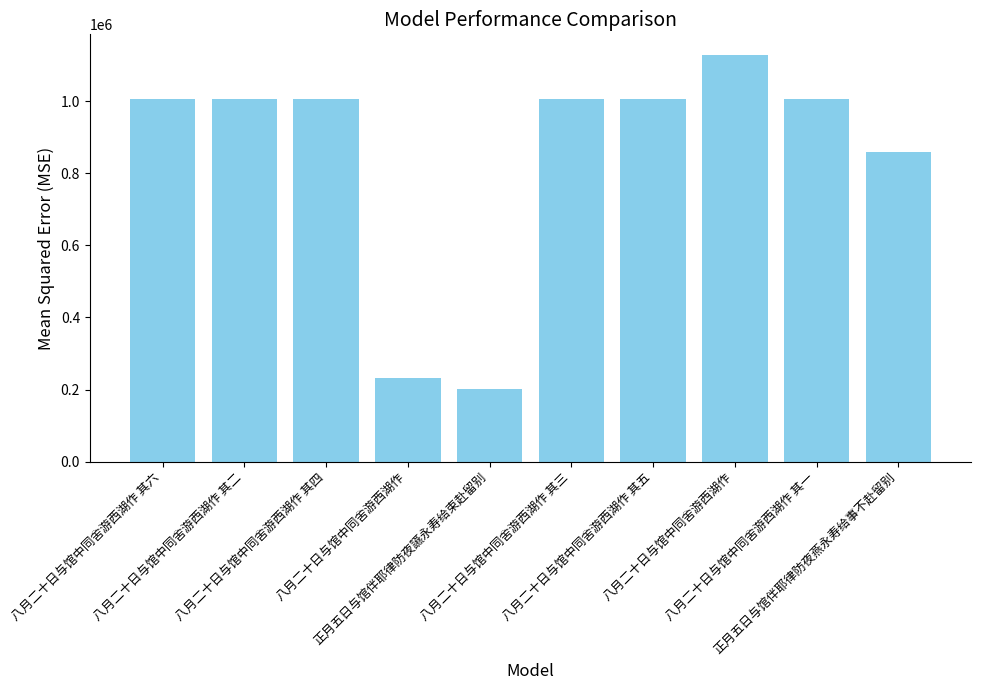

At which label is the value closest to 665057?

正月五日与馆伴耶律防夜燕永寿给事不赴留别